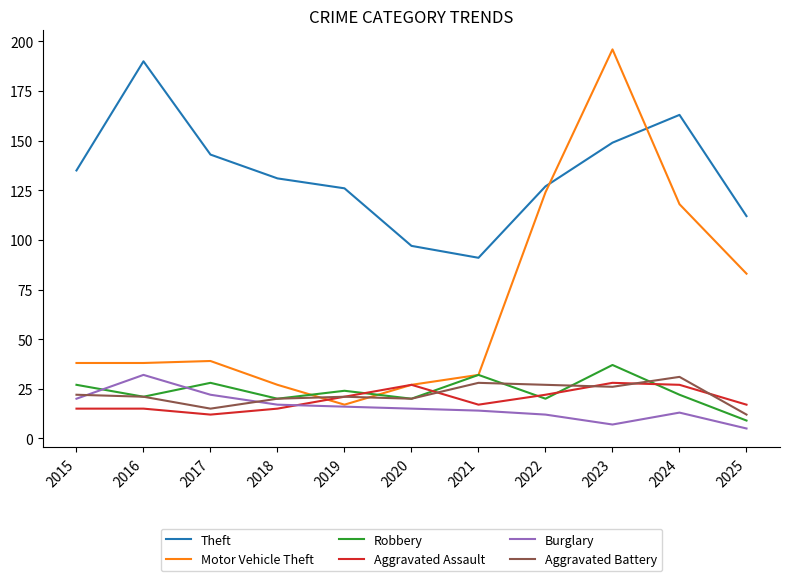

What is the sum of the Burglary values at 2018 and 2017?

39